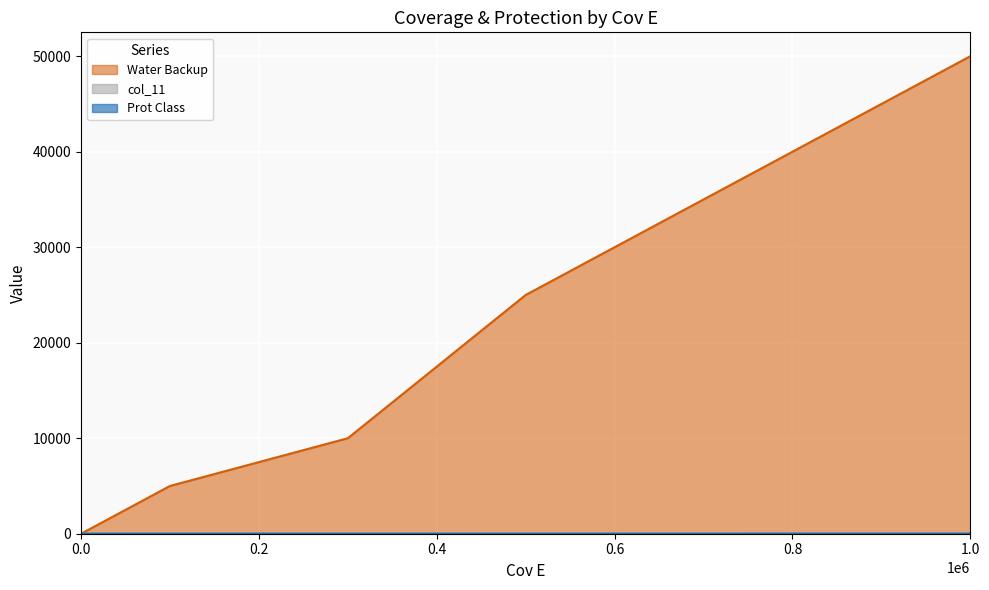

How many data points in Prot Class are above 6?

4